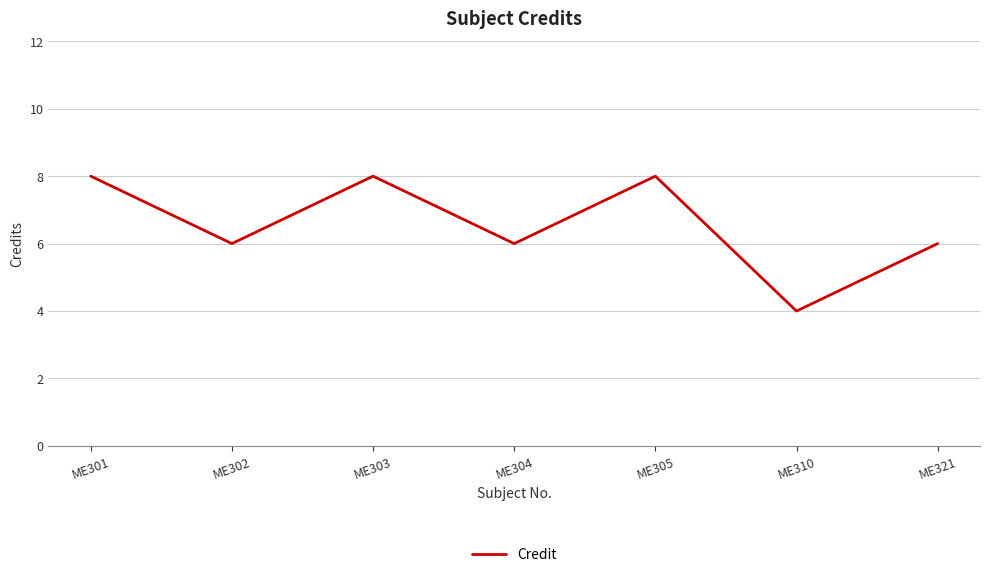

What is the smallest value displayed?

4